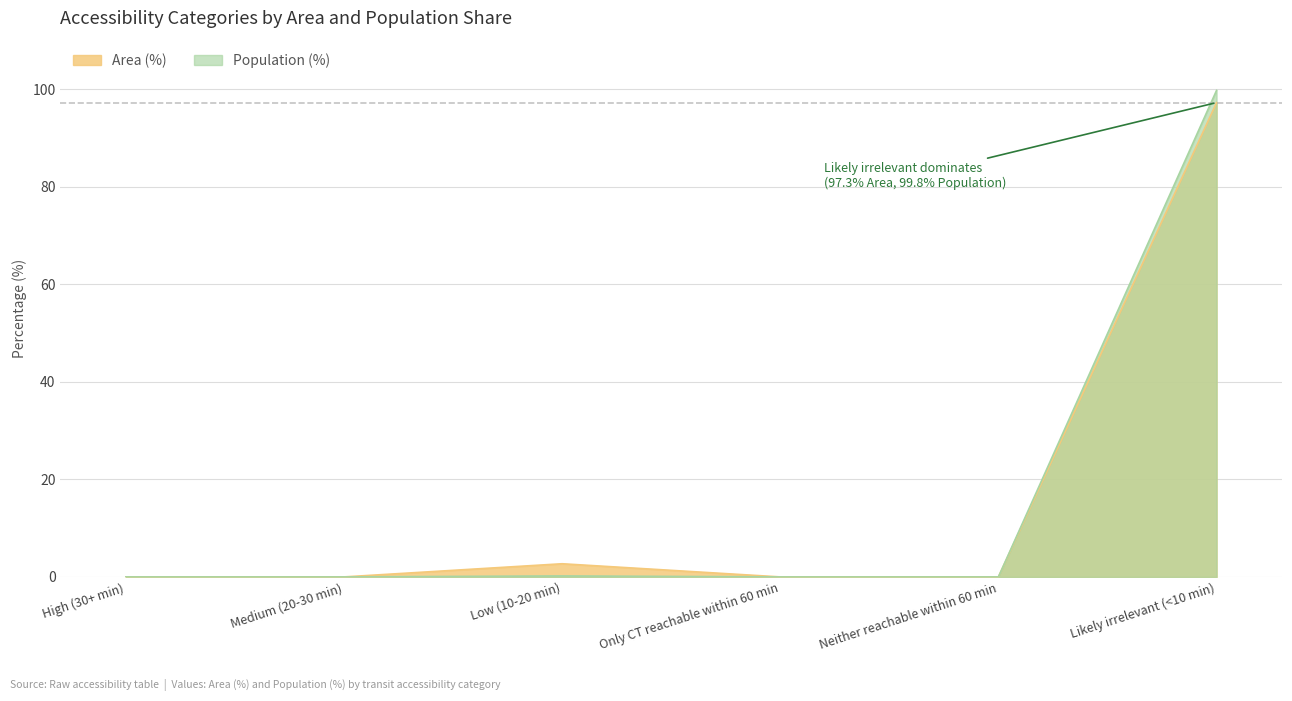

How many interior local peaks does the Area (%) series have?

1